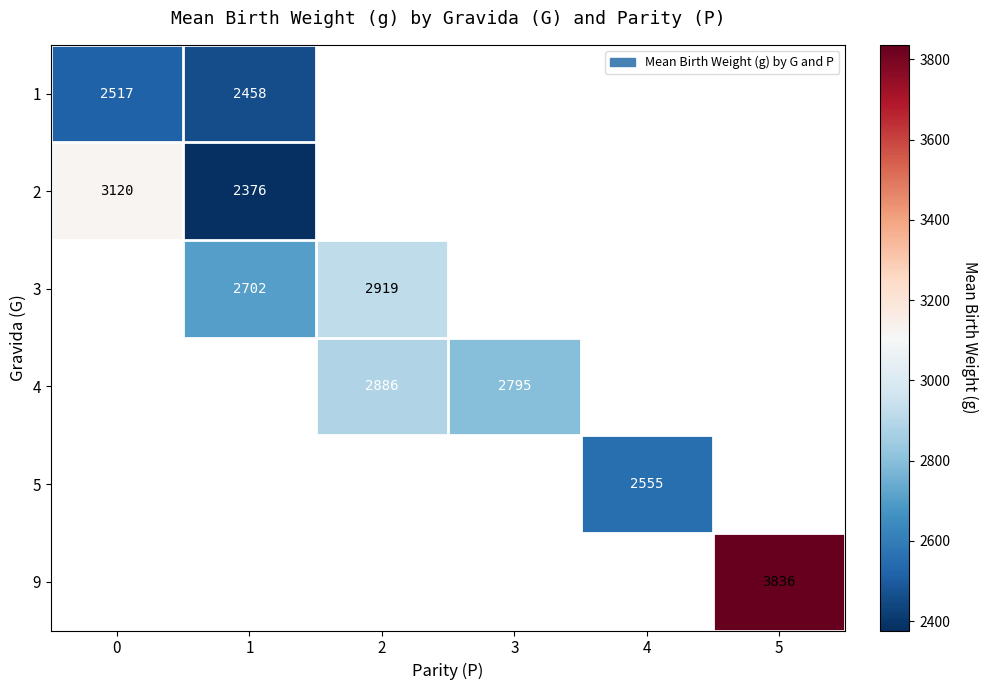

How many categories are shown in the chart?

6